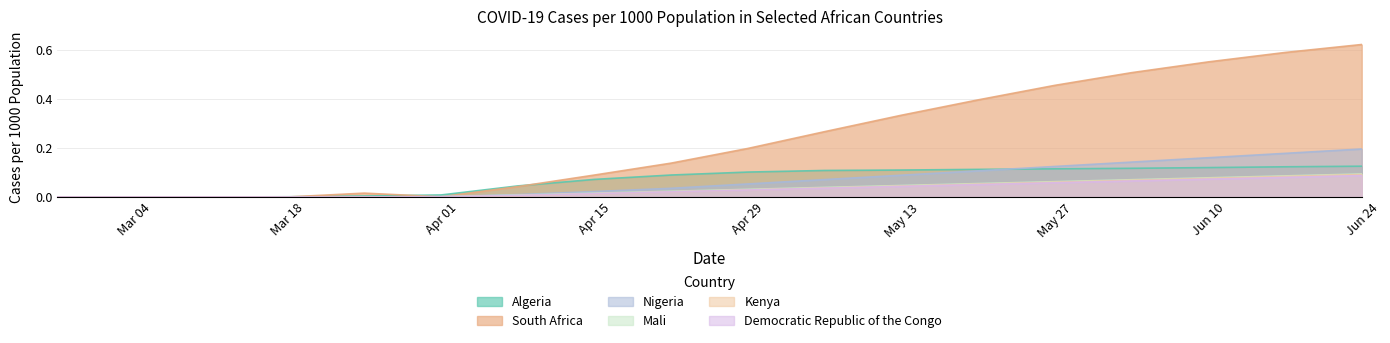

Which series has the largest range (max minus min)?

South Africa